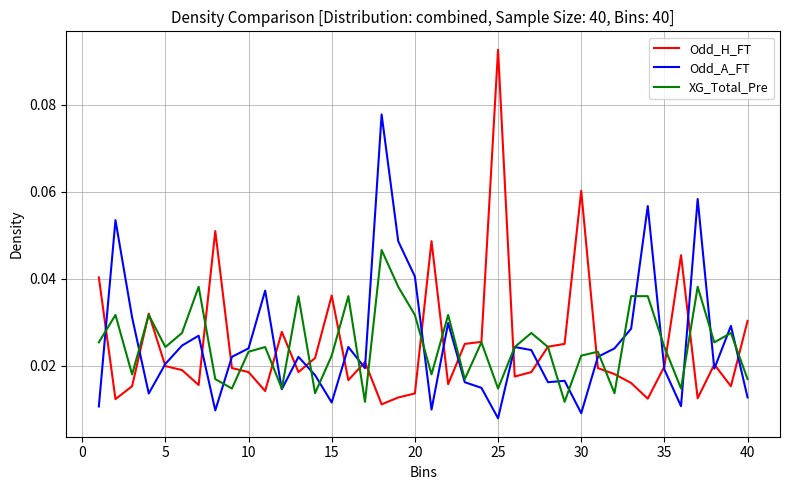

Rank the series by their maximum value, from lowest to highest.

XG_Total_Pre, Odd_A_FT, Odd_H_FT